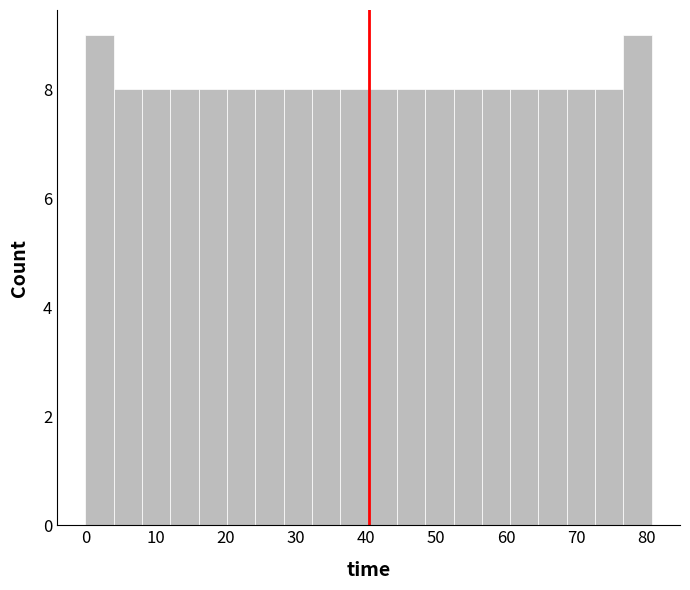

Reading left to right, transcribe this chart: for each bar, give the range it covers on the x-axis and its height. Neither the bar edges nor the heights are printed on the chart, so give them approximately, as read against the axes.

0 to 4: 9
4 to 8: 8
8 to 12: 8
12 to 16: 8
16 to 20: 8
20 to 24: 8
24 to 28: 8
28 to 32: 8
32 to 36: 8
36 to 40: 8
40 to 44: 8
44 to 48: 8
48 to 52: 8
52 to 57: 8
57 to 61: 8
61 to 65: 8
65 to 69: 8
69 to 73: 8
73 to 77: 8
77 to 81: 9